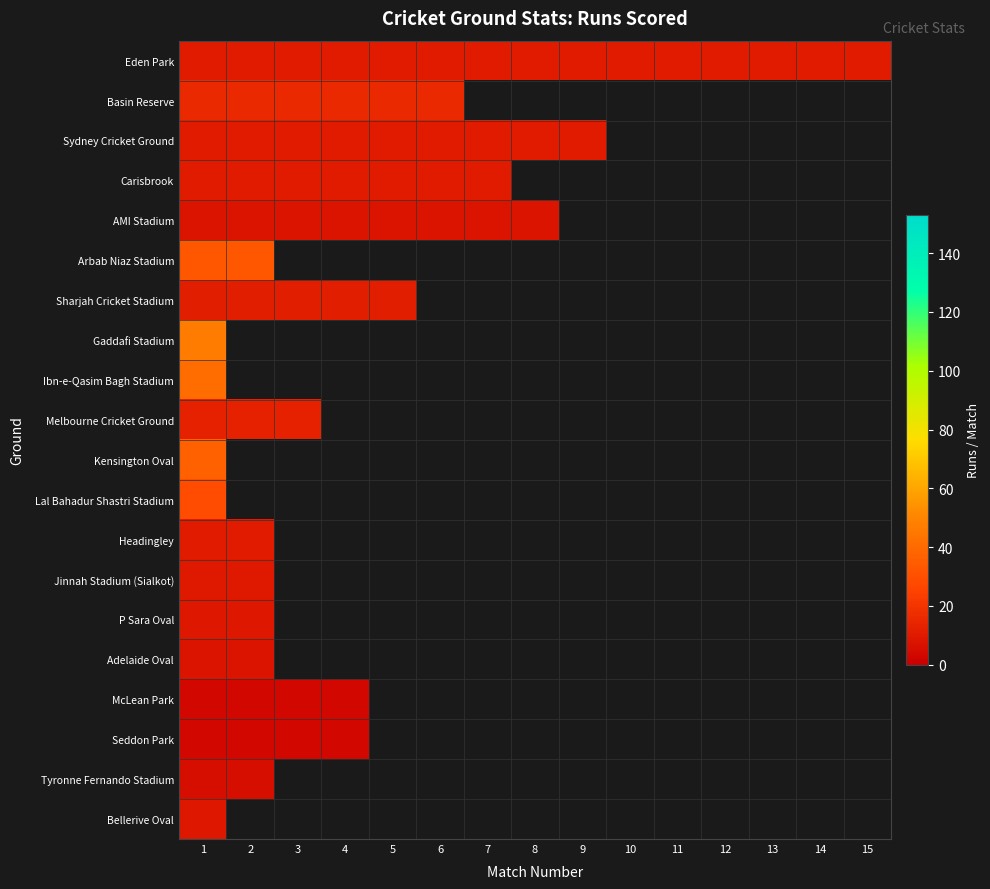

List the series in order of their peak value, lowest first.

Seddon Park, McLean Park, Tyronne Fernando Stadium, Adelaide Oval, AMI Stadium, P Sara Oval, Bellerive Oval, Jinnah Stadium (Sialkot), Eden Park, Sydney Cricket Ground, Headingley, Carisbrook, Sharjah Cricket Stadium, Melbourne Cricket Ground, Basin Reserve, Lal Bahadur Shastri Stadium, Arbab Niaz Stadium, Kensington Oval, Ibn-e-Qasim Bagh Stadium, Gaddafi Stadium